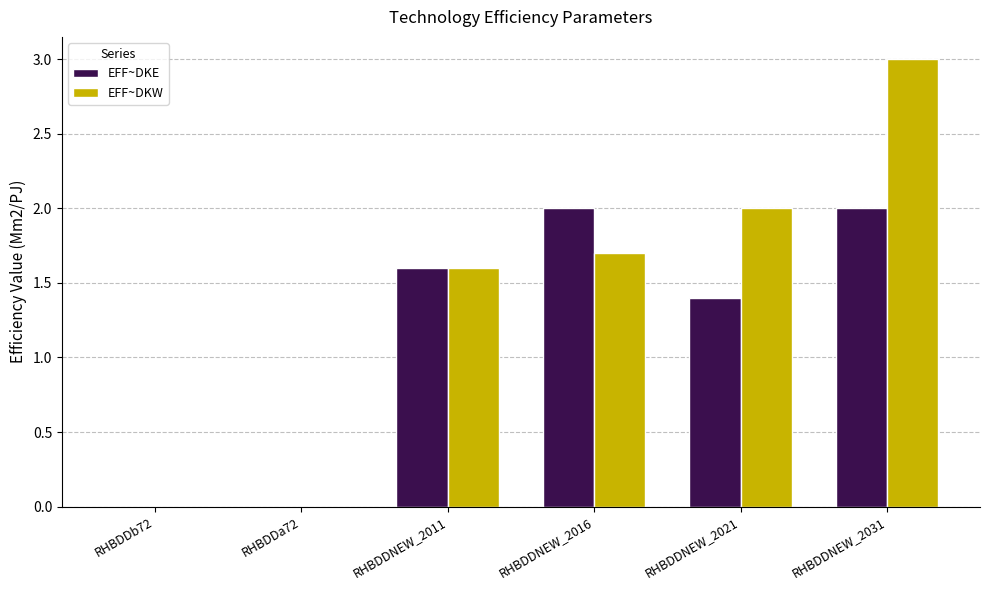

At which category is the sum across all series the highest?

RHBDDNEW_2031